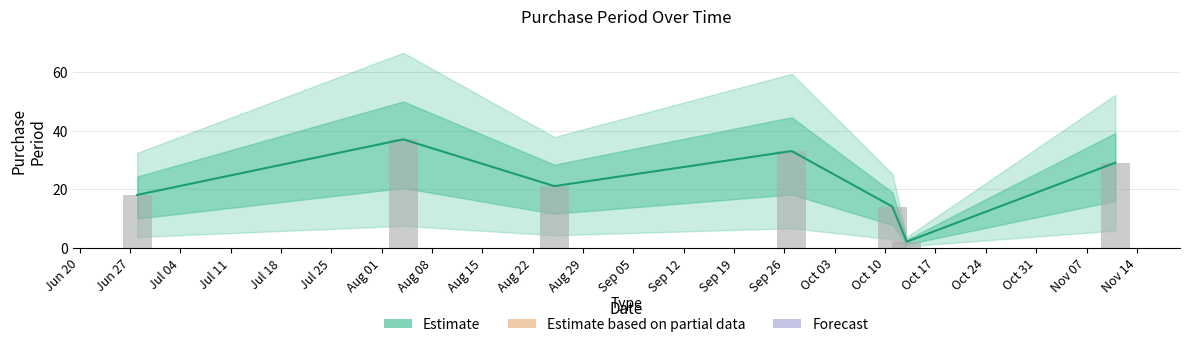

True or false: the data shows 18 at 2016-06-28.

True